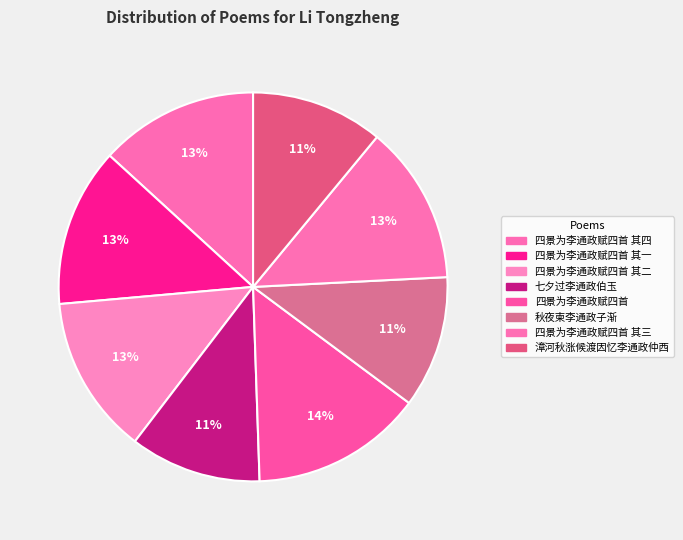

To the nearest percent, what is the difference between the largest and smallest slice percentages?

3%